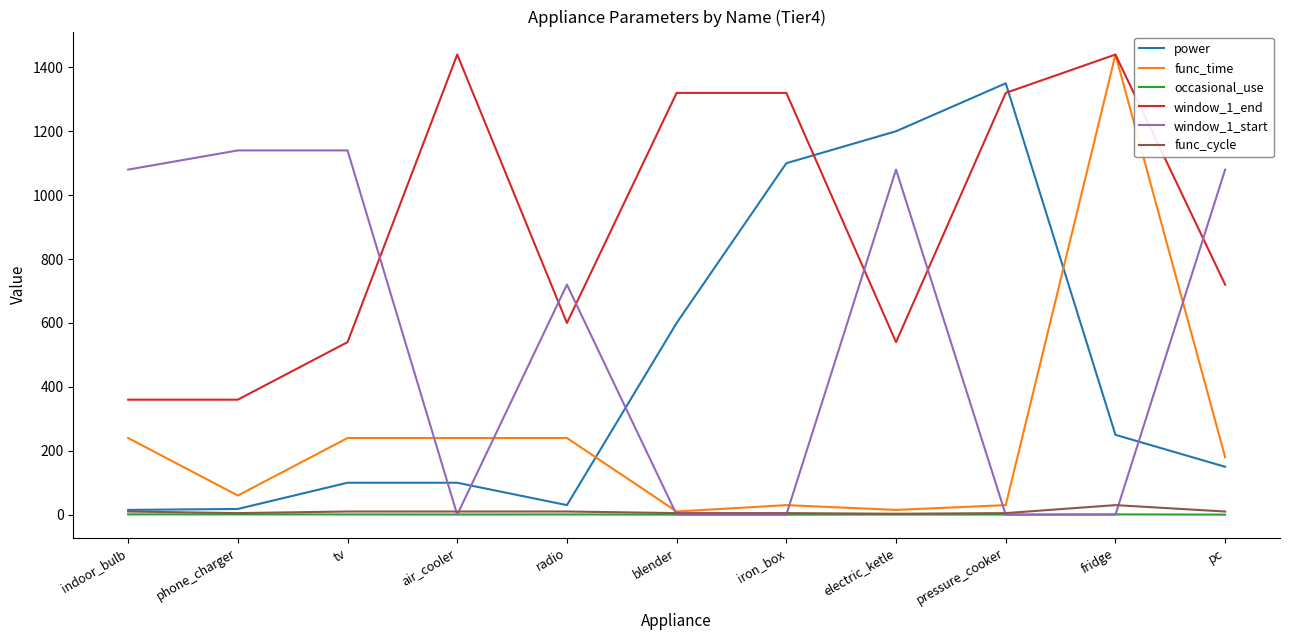

At which category is the sum across all series the highest?

fridge